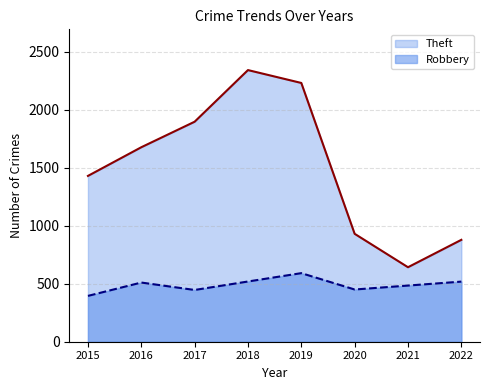

Which series changed the most between 2017 and 2021?

Theft